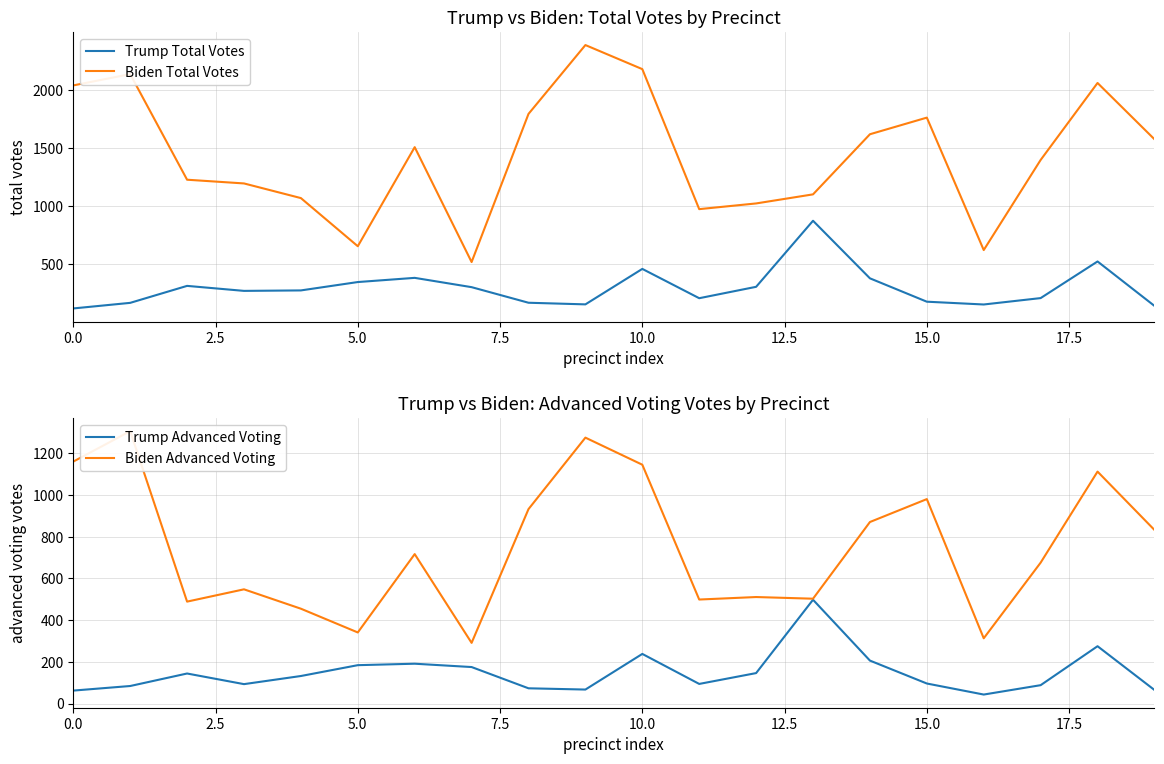

True or false: Trump Advanced Voting and Biden Advanced Voting intersect in this chart.

False